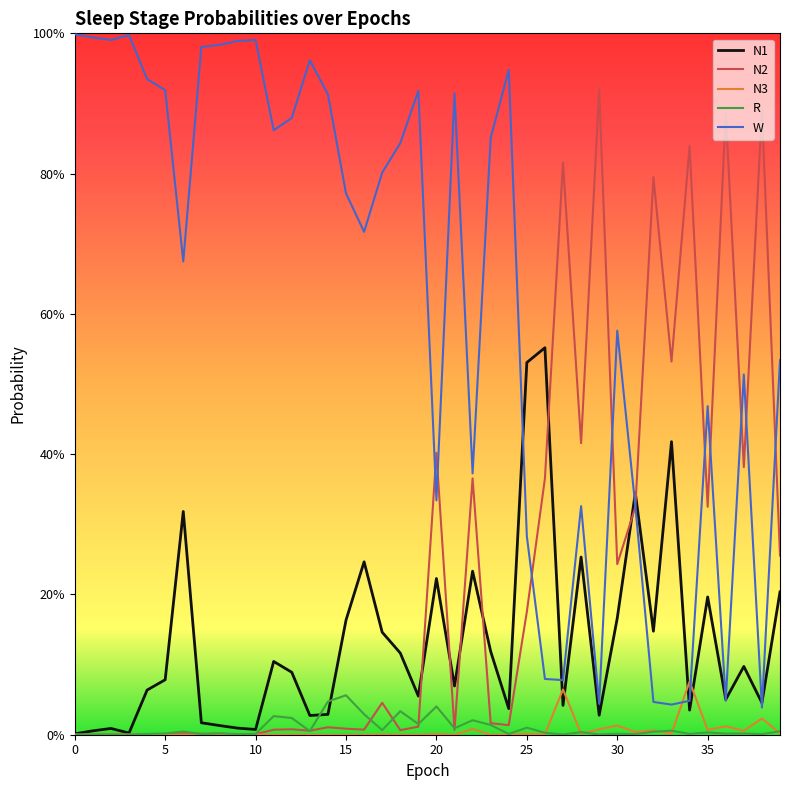

True or false: N3 has more than 0 points higher than both neighbors.

True